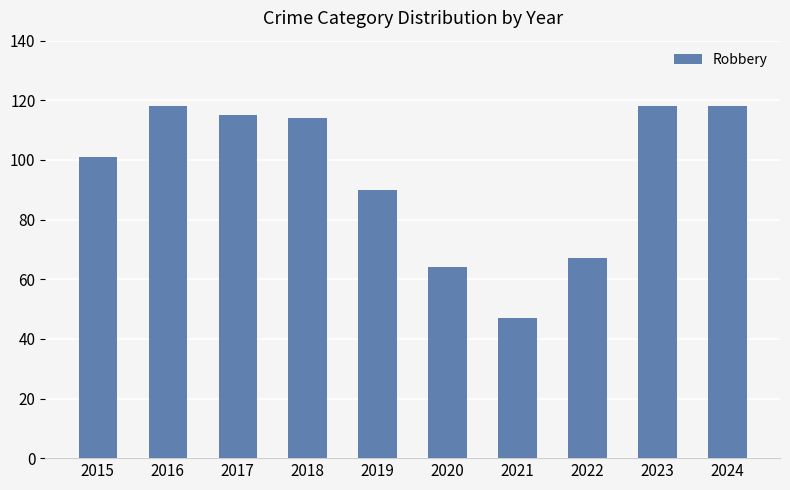

Count the number of categories in the chart.

10